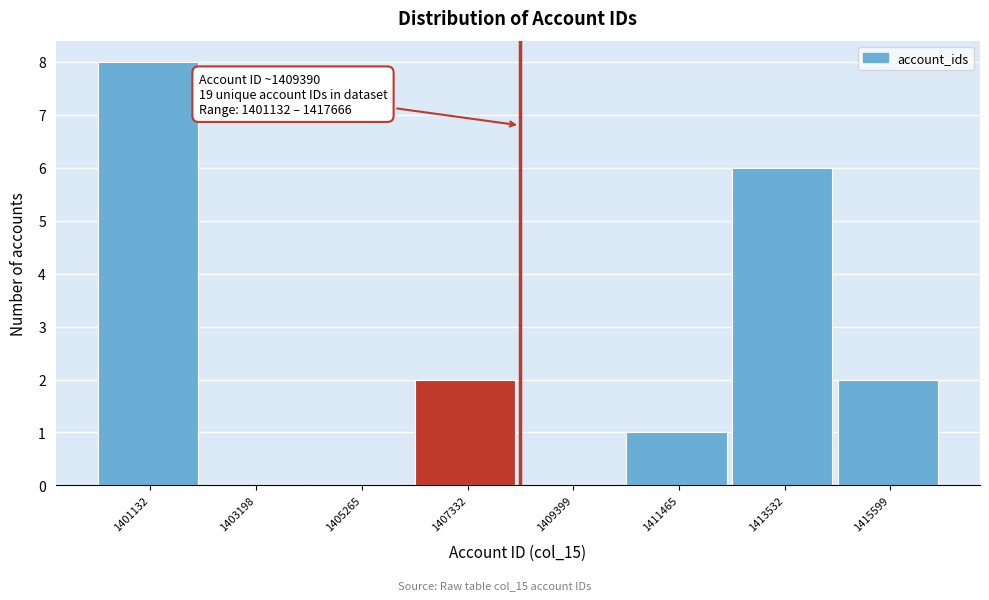

Reading right to left, transcribe all the data shown in this chart.

1415599=2	1413532=6	1411465=1	1409399=0	1407332=2	1405265=0	1403198=0	1401132=8